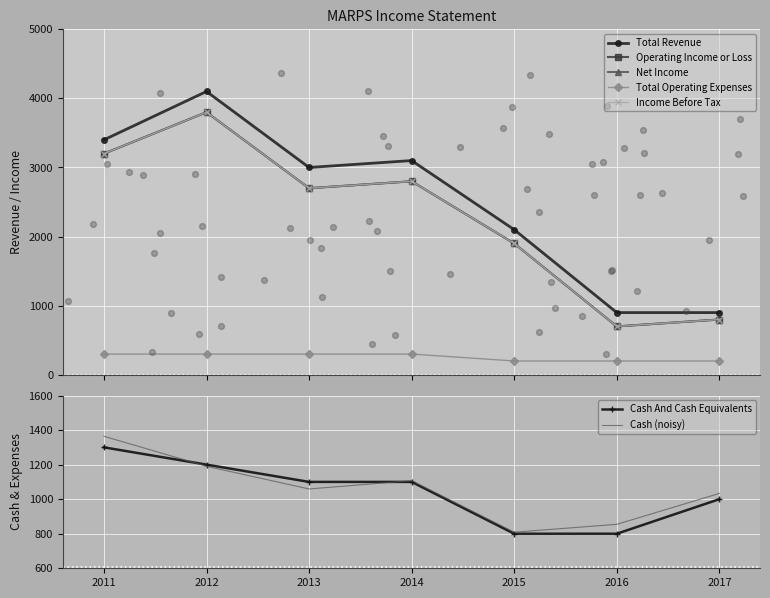

Which series reaches the maximum Y coordinate?

Total Revenue